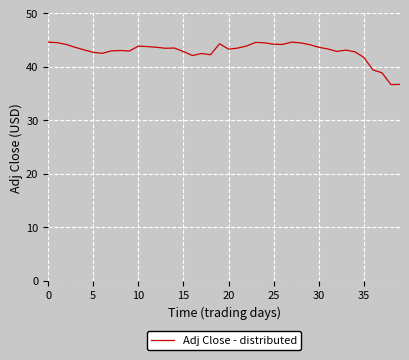

What is the difference between the maximum and minimum values?

7.9